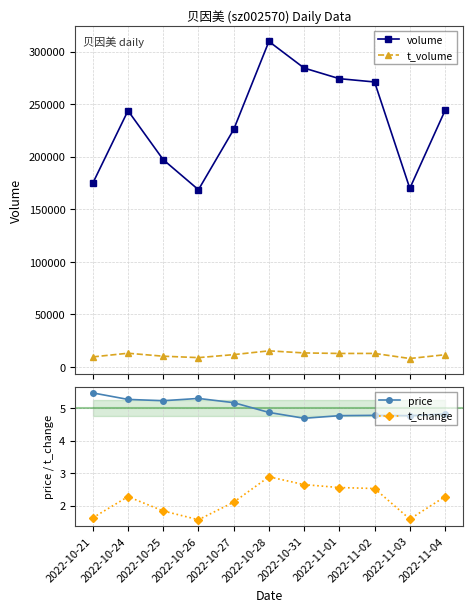

At which category does price reach its first local peak?

2022-10-26